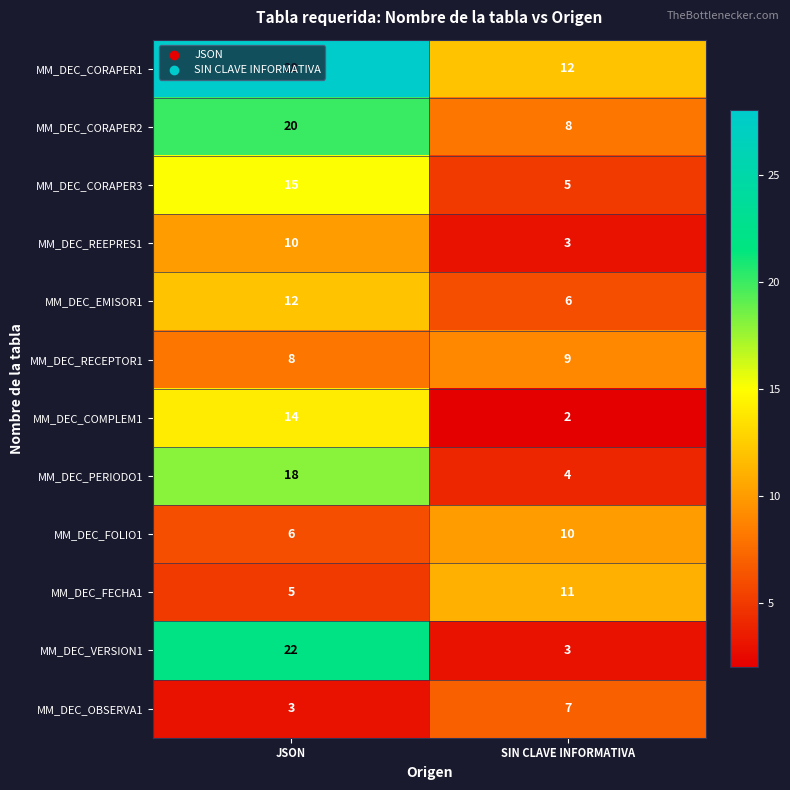

What is the sum of all MM_DEC_FECHA1 values?

16